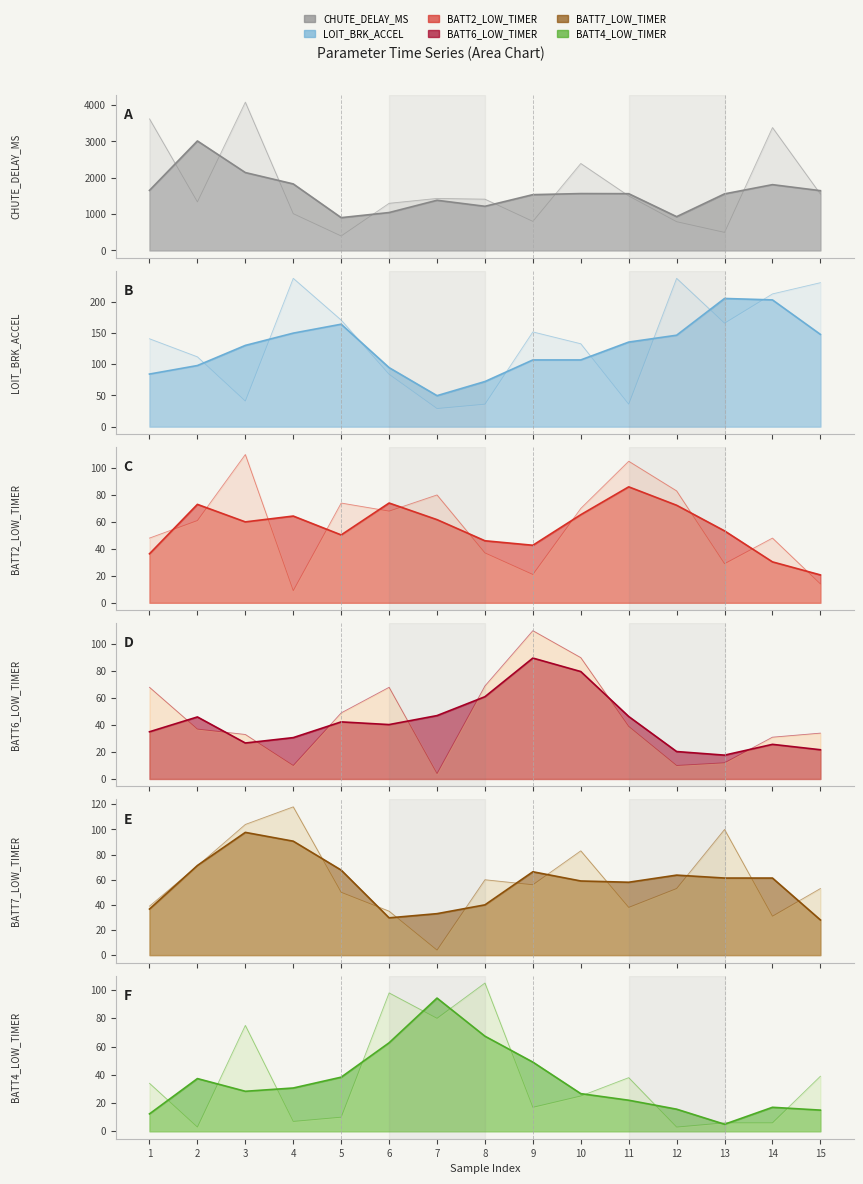

What is the minimum value shown in the chart?

3